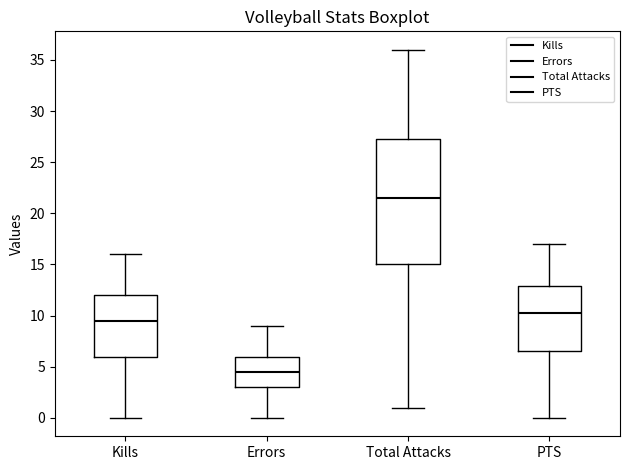

Comparing the boxes themselves (not the whiskers), which one is the tallest?

Total Attacks